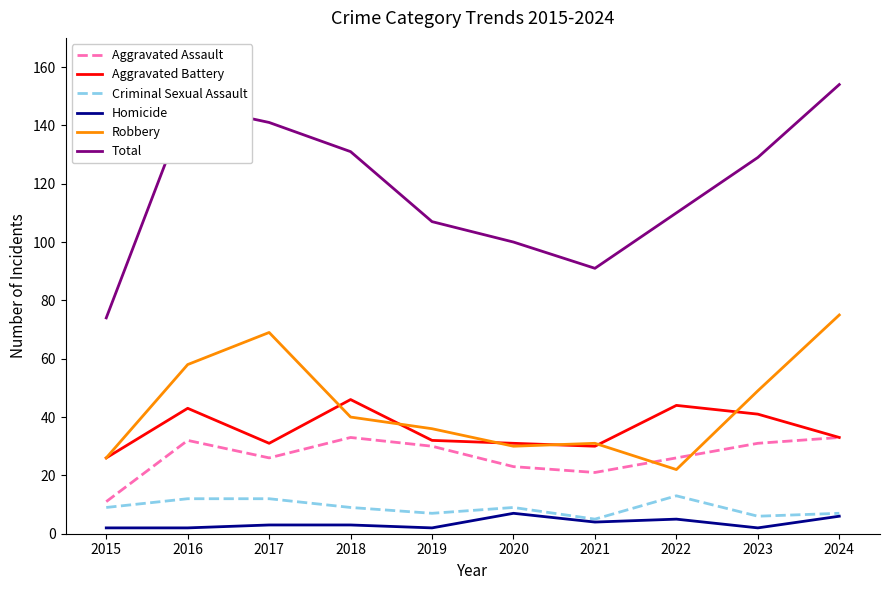

True or false: Homicide has a value of 2 at 2016.

True